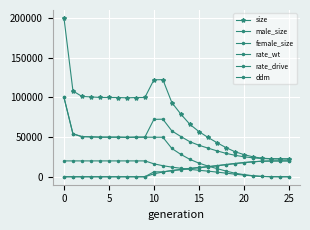

How many data points does each series have?

26